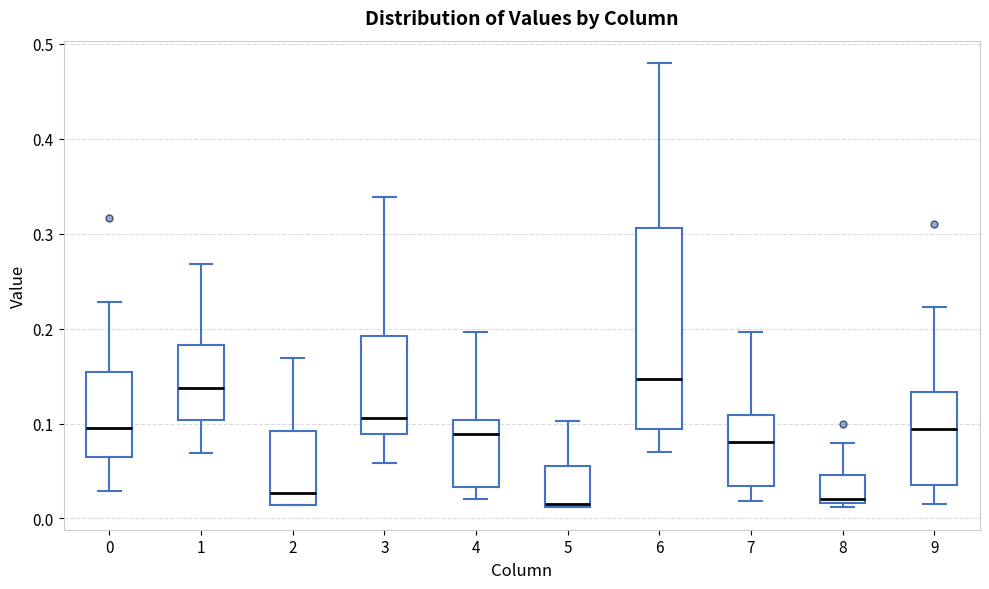

Reading left to right, read every box against the y-axis: the position of its median line, the range the box covers, and the ends of its whiskers. The values are not printed on the chart, so give them approximately, as read against the axis.

0: median 0.10, box 0.06 to 0.15, whiskers 0.03 to 0.23
1: median 0.14, box 0.10 to 0.18, whiskers 0.07 to 0.27
2: median 0.03, box 0.01 to 0.09, whiskers 0.01 to 0.17
3: median 0.11, box 0.09 to 0.19, whiskers 0.06 to 0.34
4: median 0.09, box 0.03 to 0.10, whiskers 0.02 to 0.20
5: median 0.01, box 0.01 to 0.06, whiskers 0.01 to 0.10
6: median 0.15, box 0.09 to 0.31, whiskers 0.07 to 0.48
7: median 0.08, box 0.03 to 0.11, whiskers 0.02 to 0.20
8: median 0.02 (just above the box's lower edge), box 0.02 to 0.05, whiskers 0.01 to 0.08
9: median 0.09, box 0.04 to 0.13, whiskers 0.02 to 0.22